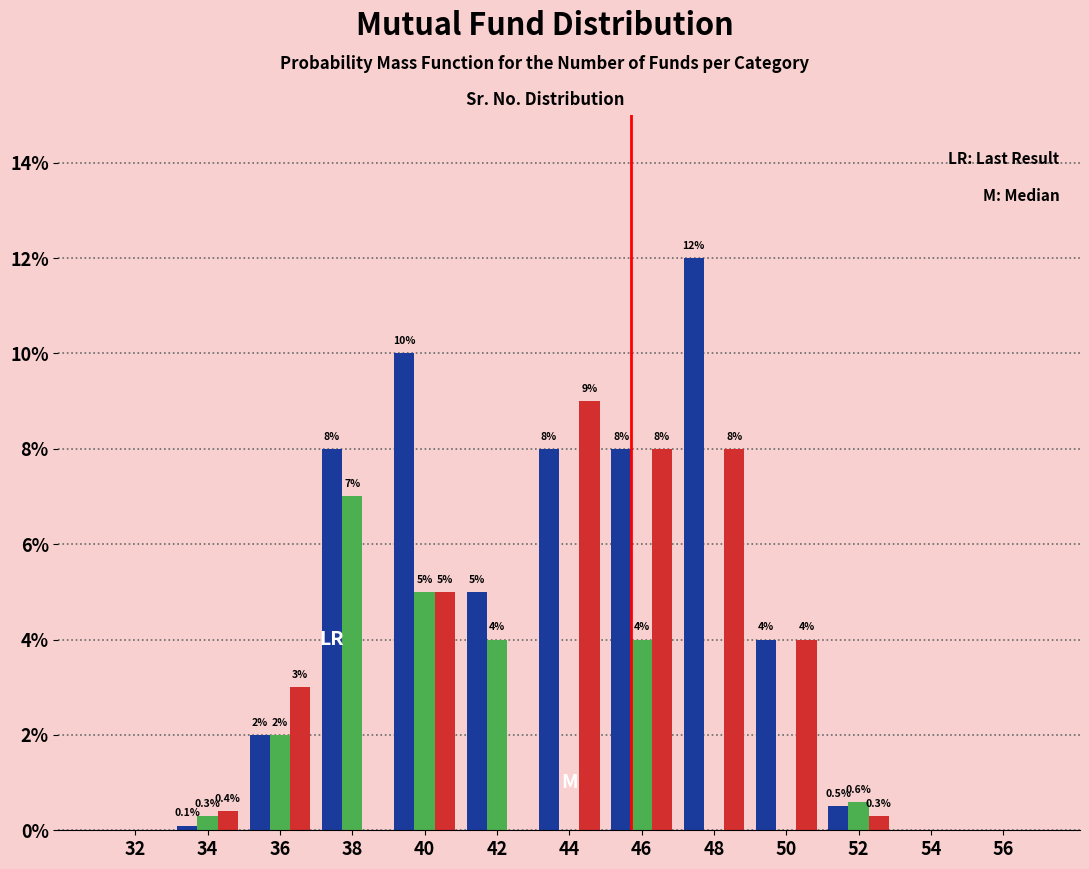

What is the total value across all series at 48?

20.0